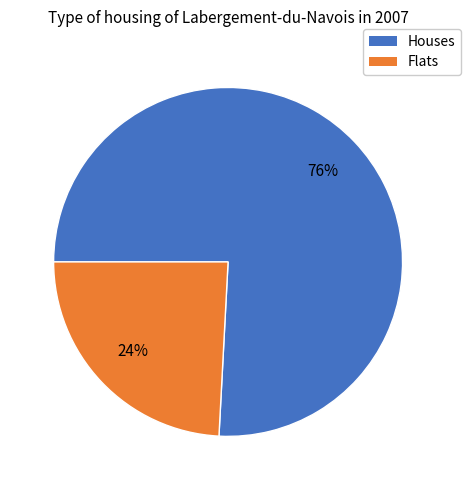

To the nearest percent, what is the difference between the largest and smallest slice percentages?

52%